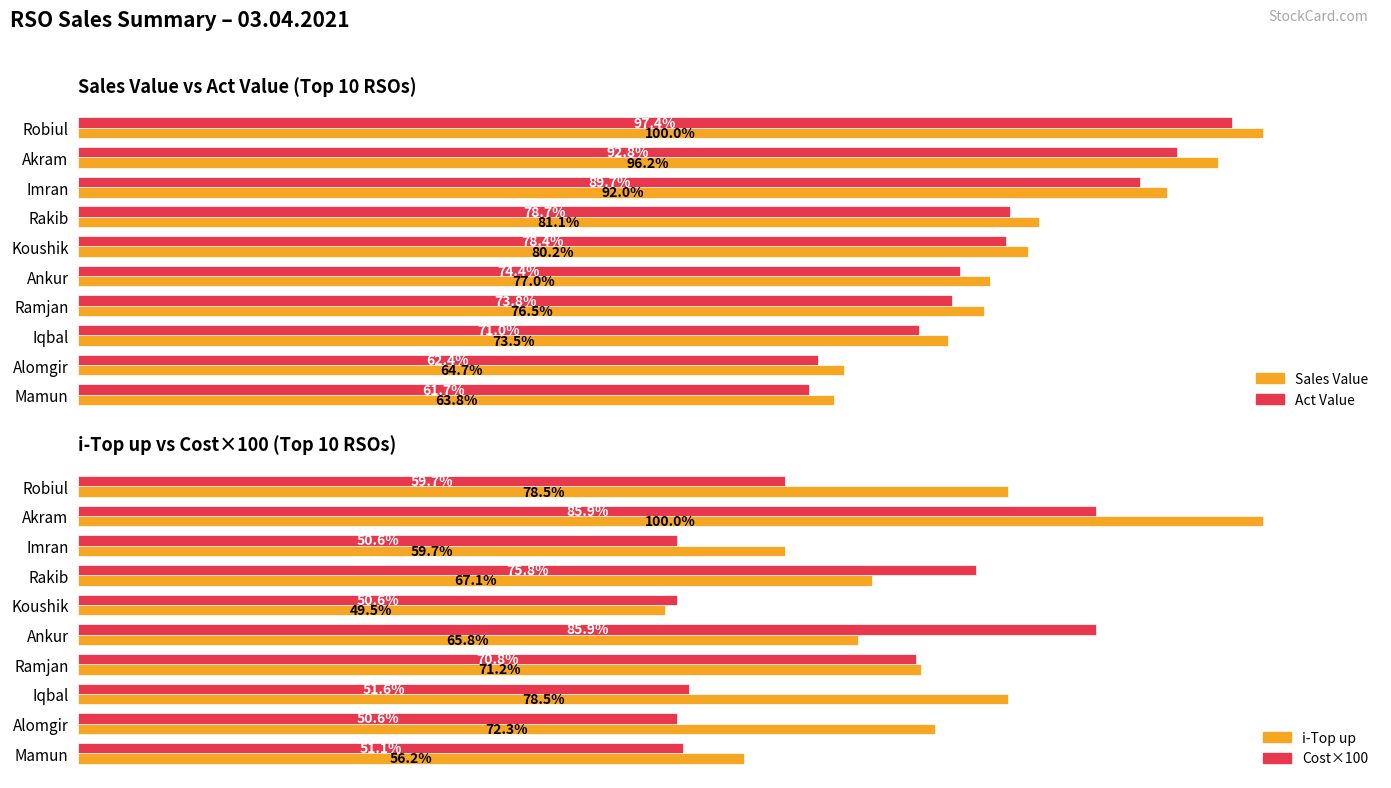

The Act Value series shows 16320.5 at Ramjan. True or false?

True